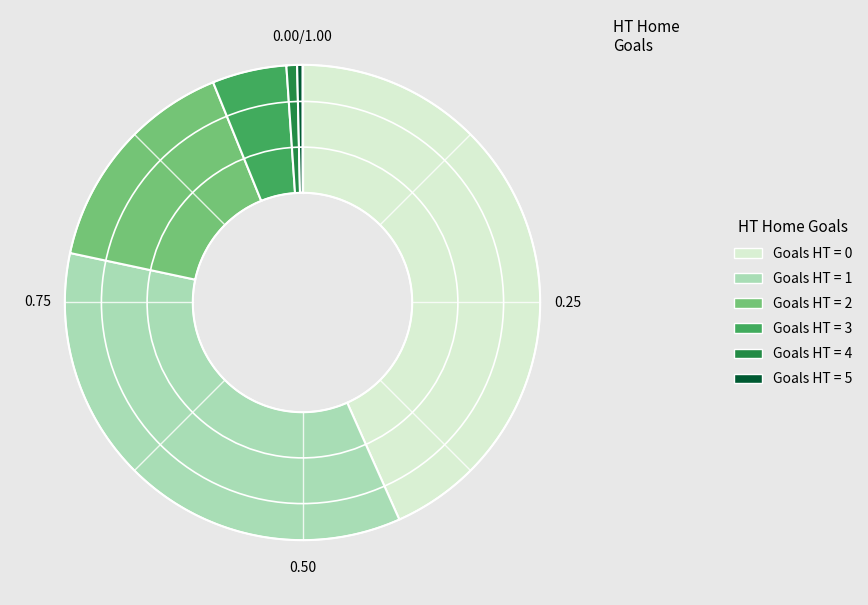

What is the change in value from 0 to 5?

-119